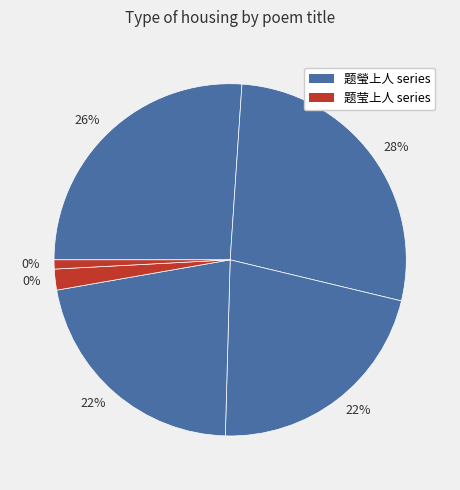

To the nearest percent, what is the combined percentage of 题瑩上人二画 其二 吴江 and 题瑩上人二画 剡溪?

48%